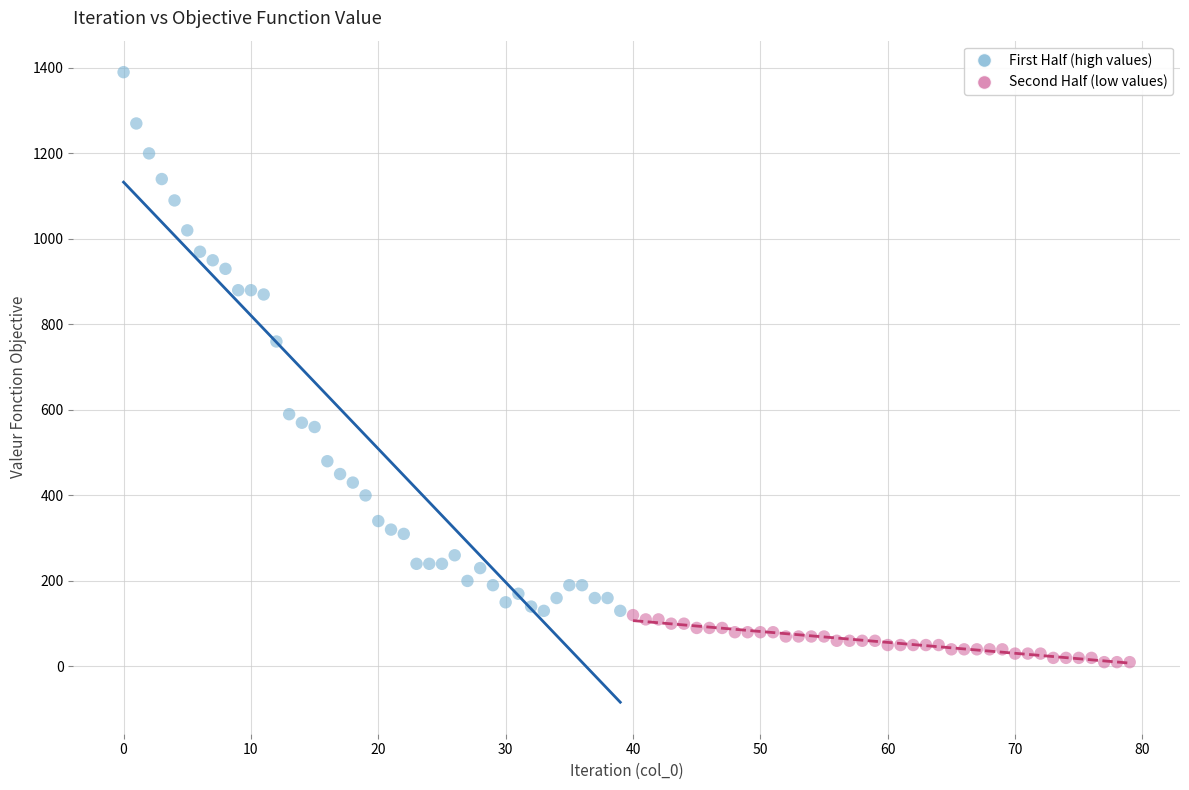

Which series contains the lowest Y value?

Second Half (low values)